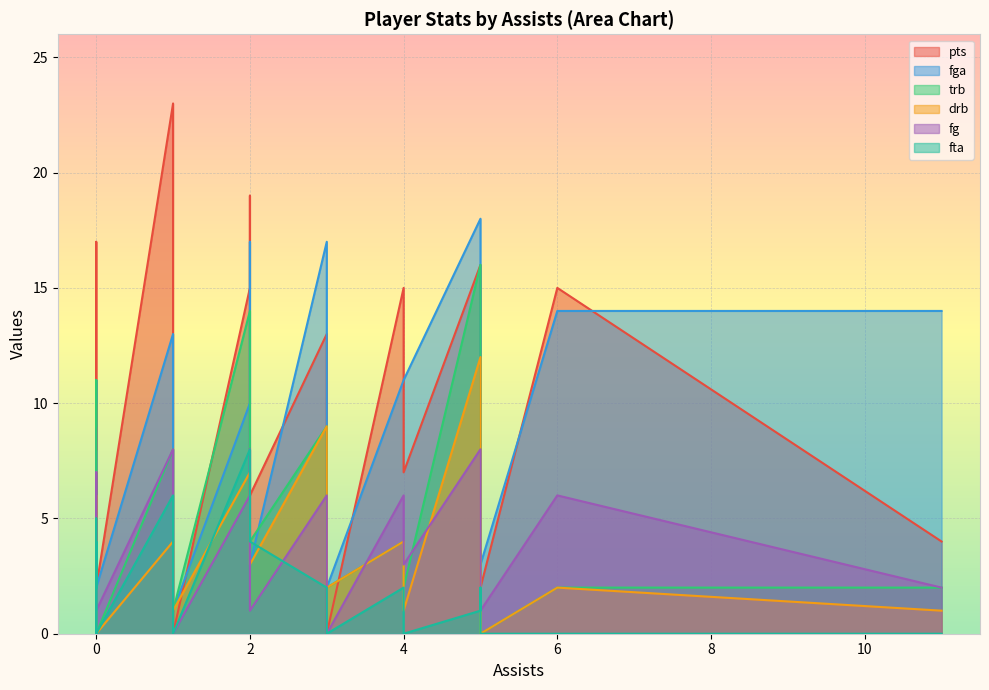

True or false: trb has more than 0 points higher than both neighbors.

True